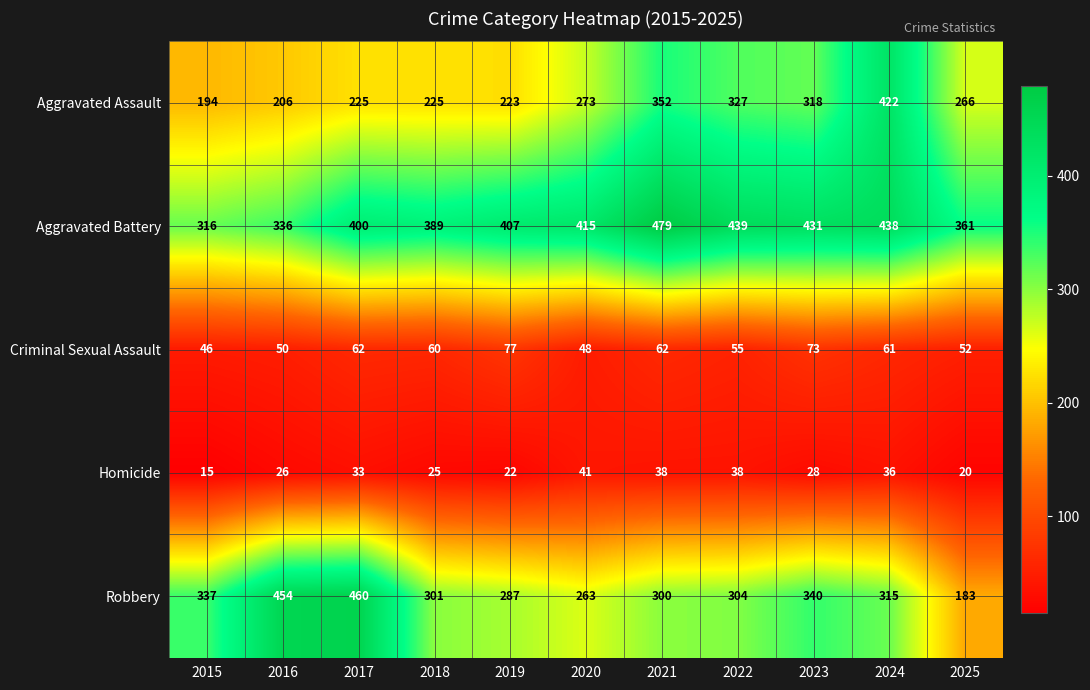

Rank the series by their maximum value, from highest to lowest.

Aggravated Battery, Robbery, Aggravated Assault, Criminal Sexual Assault, Homicide